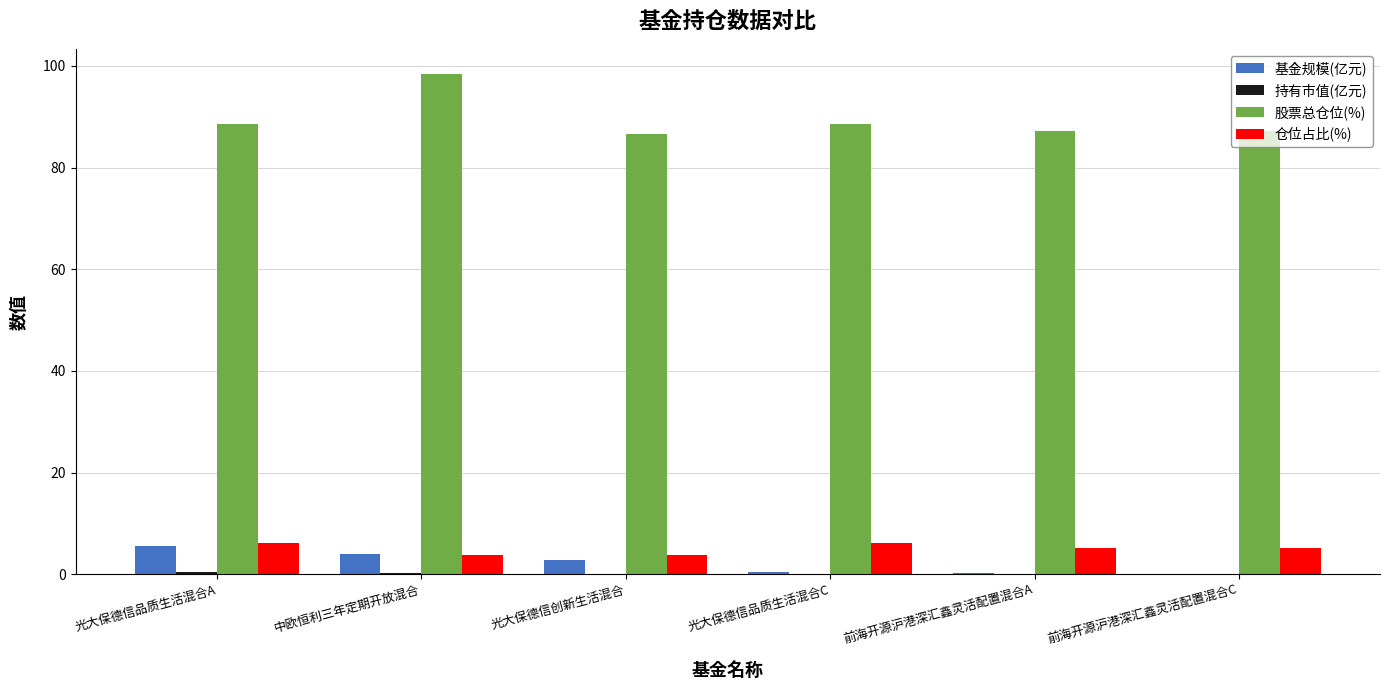

Which series has the largest total across all categories?

股票总仓位(%)